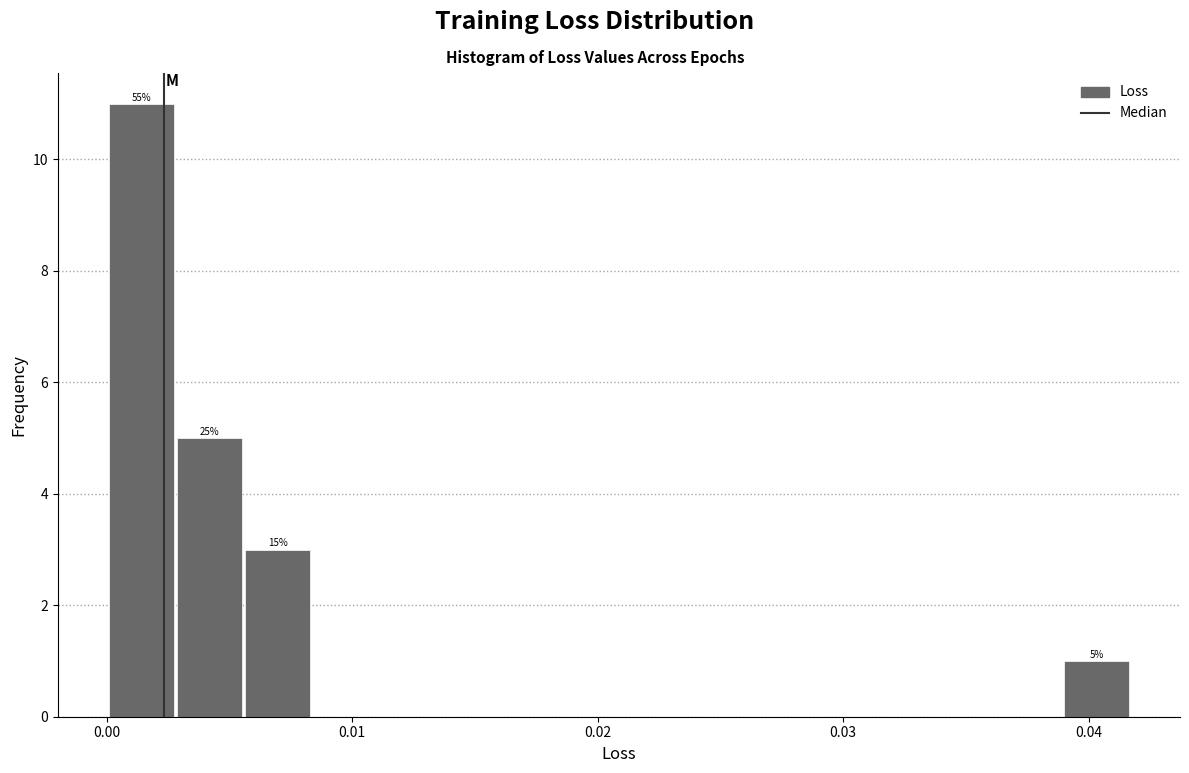

Around what value on the x-axis is the tallest bar? Give the approximate position of its centre, as read against the axis.

0.001